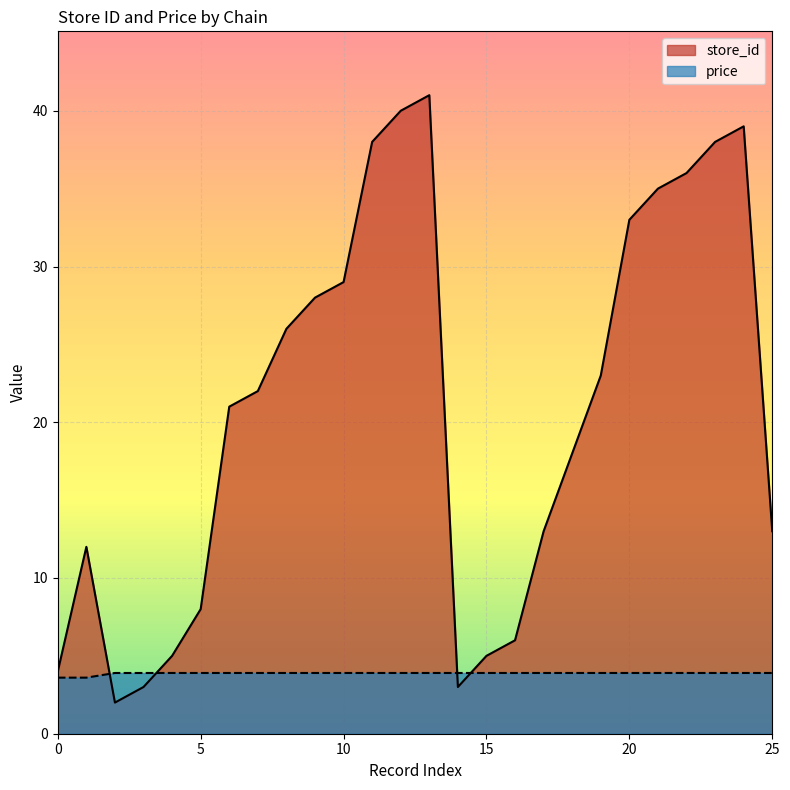

How many times do price and store_id cross each other?

4